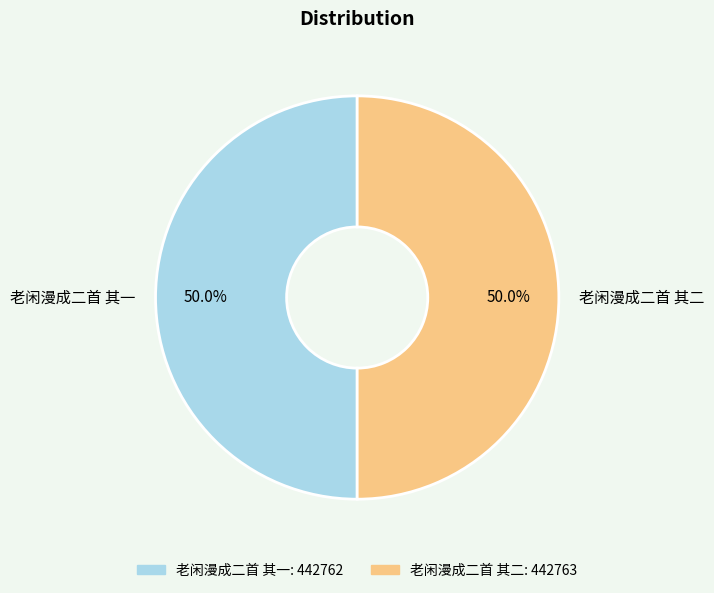

Combined, do 老闲漫成二首 其一 and 老闲漫成二首 其二 account for over 50%?

Yes